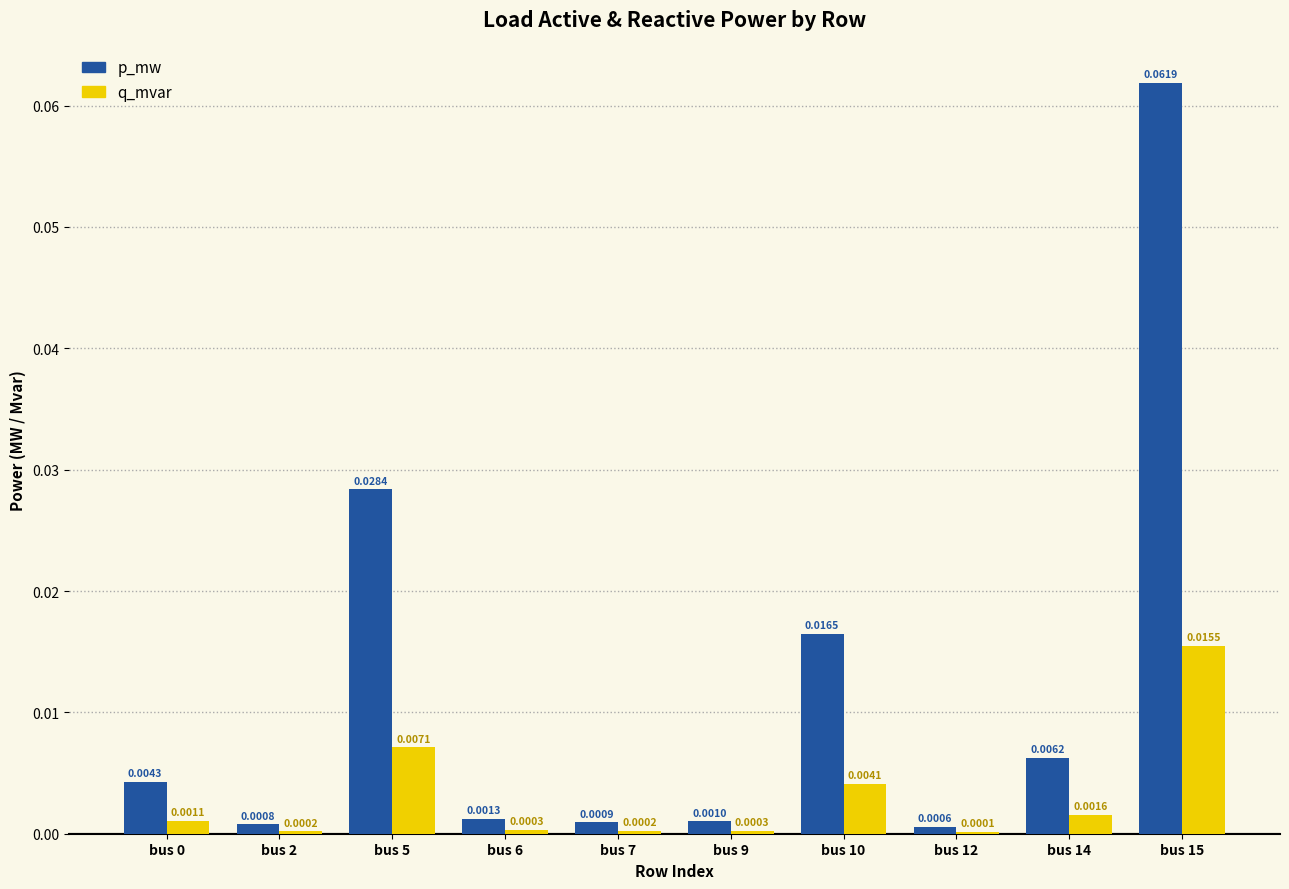

Which category has the highest value in the p_mw series?

bus 15